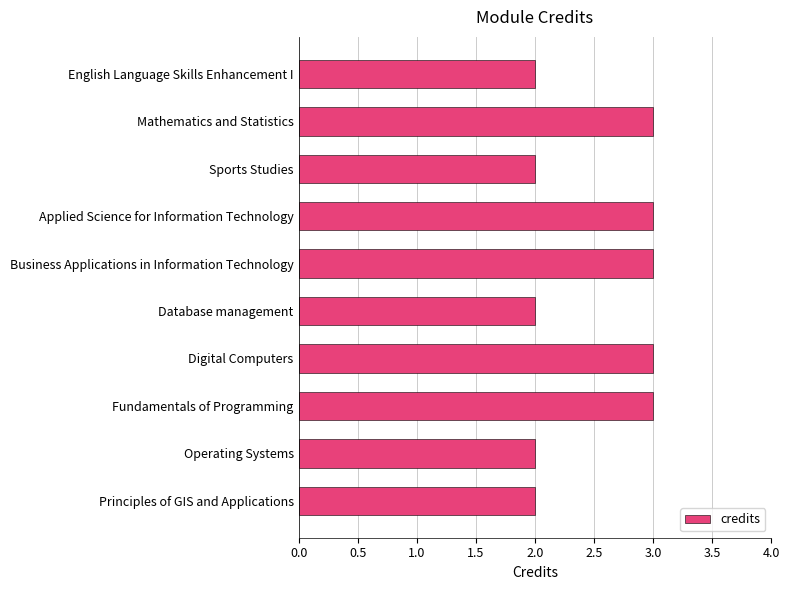

What is the minimum value shown in the chart?

2